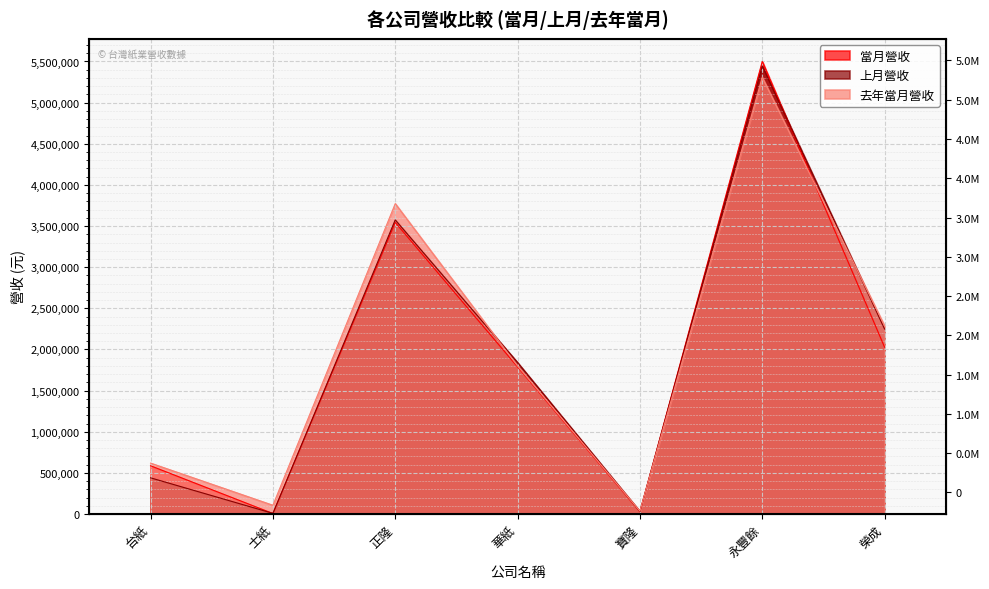

True or false: 去年當月營收 has a value of 1799262 at 華紙.

True